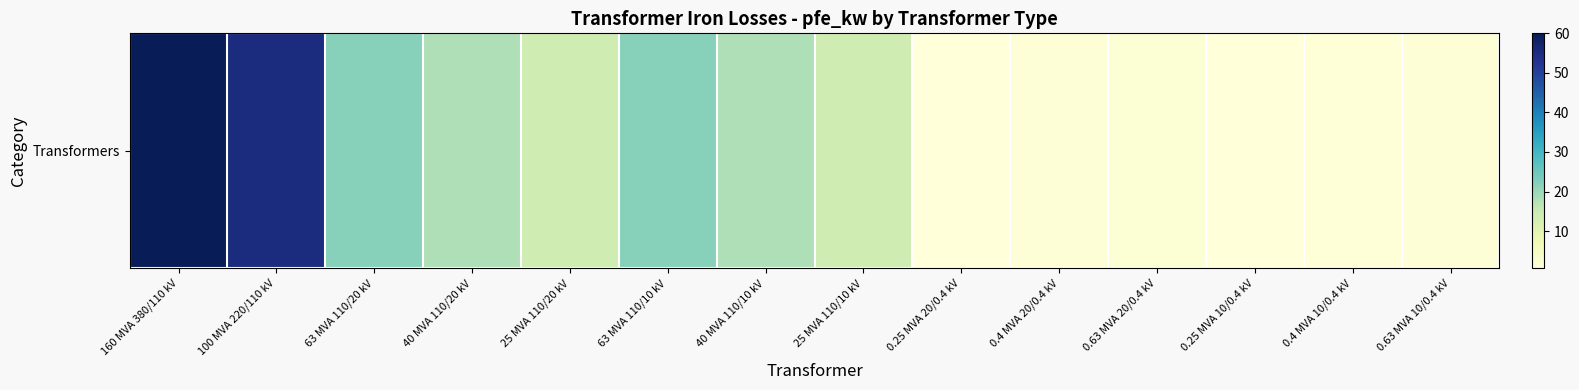

Is it true that the value at 25 MVA 110/20 kV is 14.0?

True